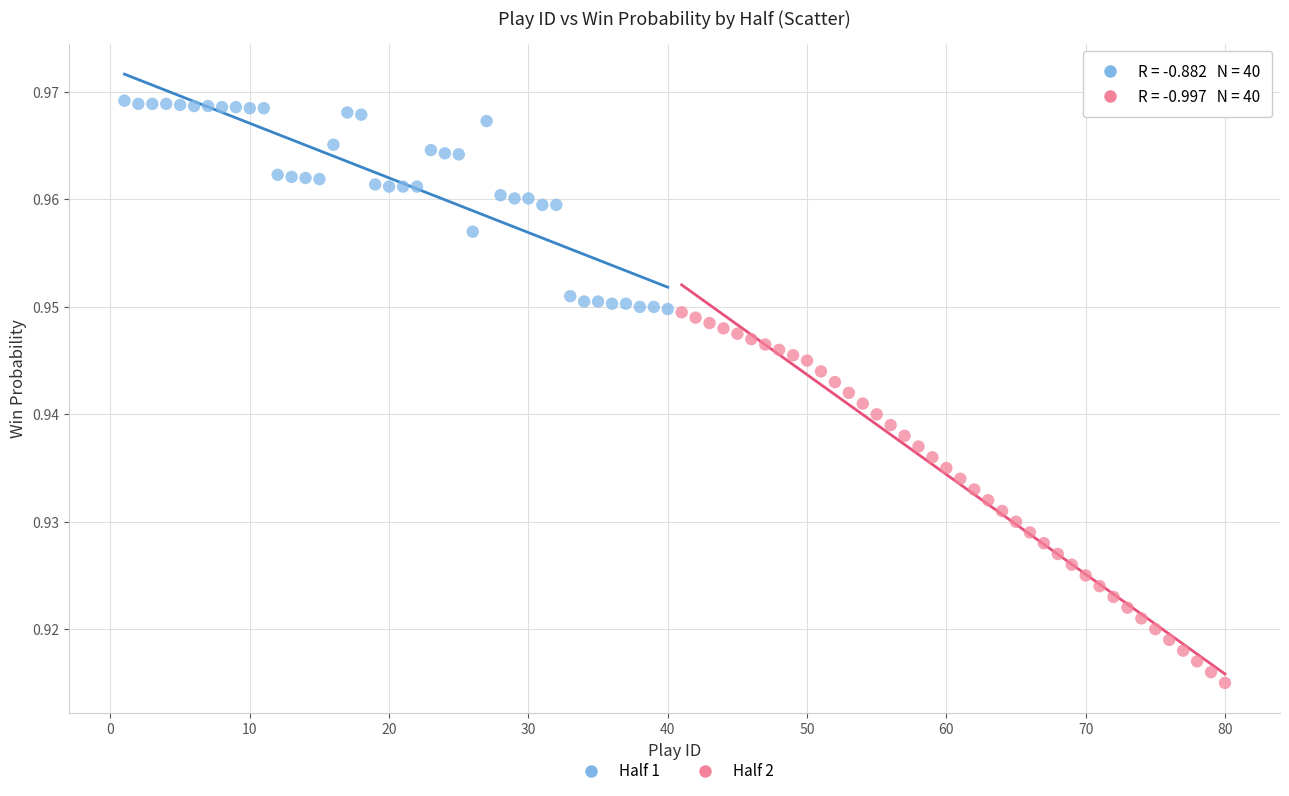

Which series contains the highest Y value?

Half 1